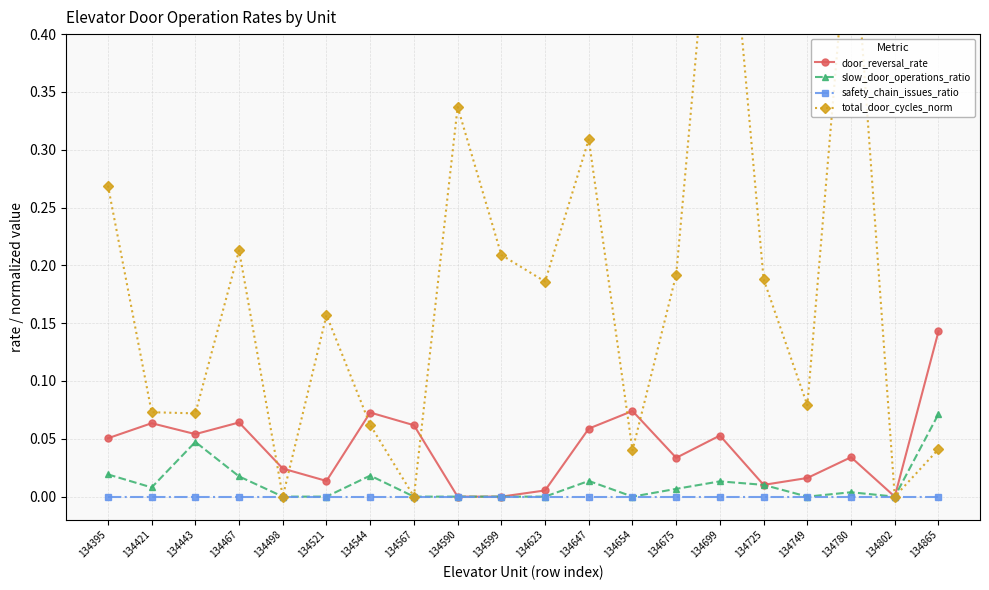

True or false: total_door_cycles_norm and safety_chain_issues_ratio cross at least once.

False